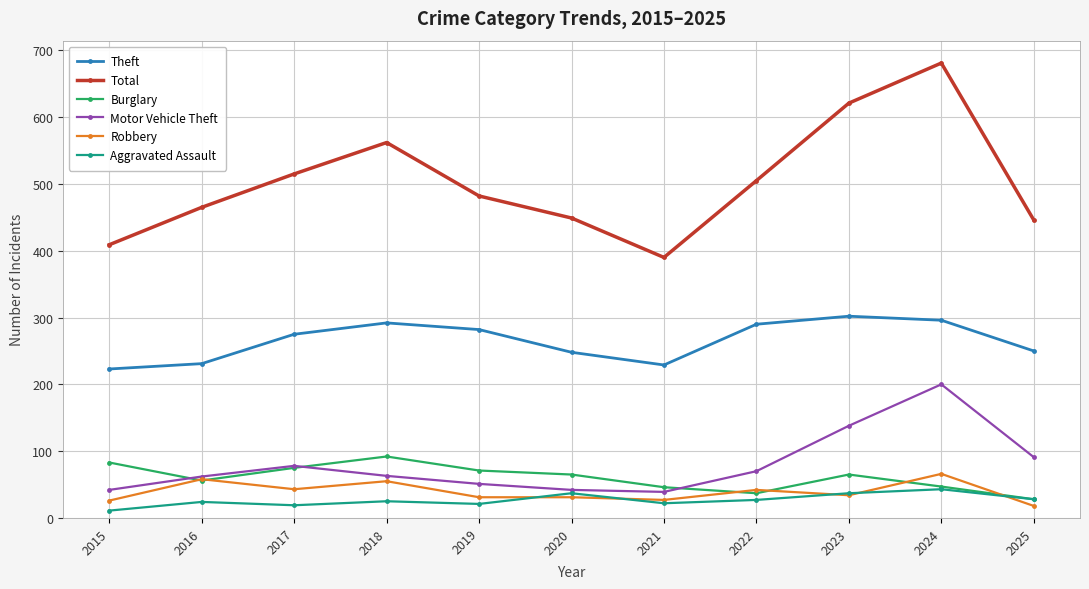

How many distinct data groups are displayed?

6